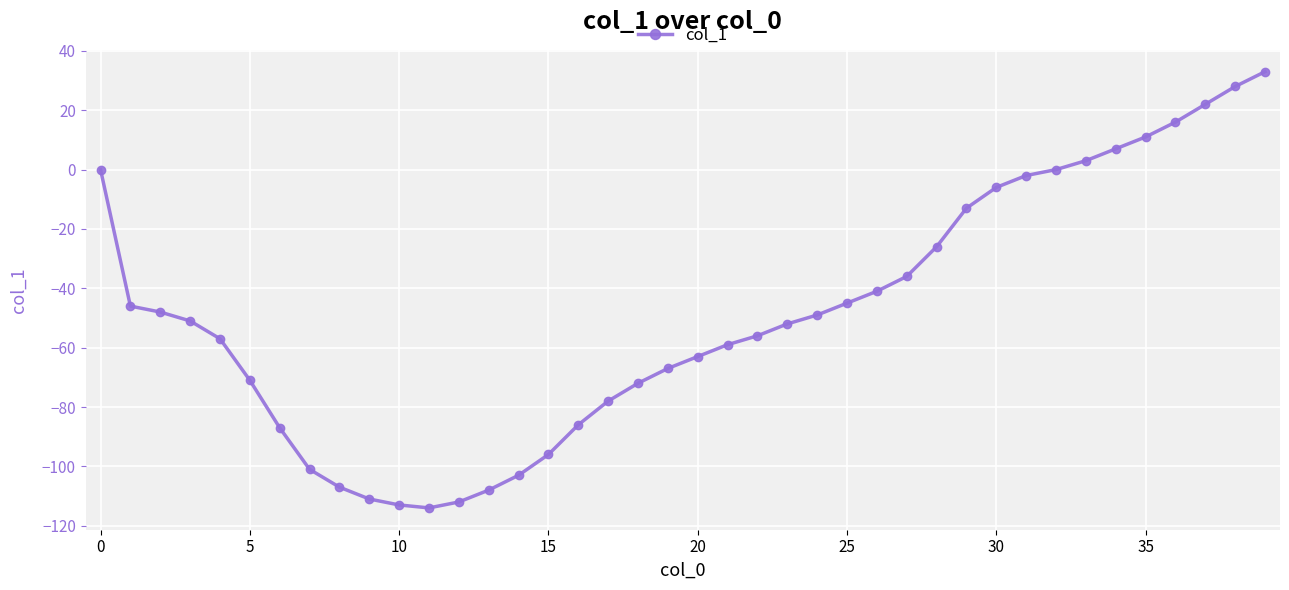

What is the smallest value displayed?

-114